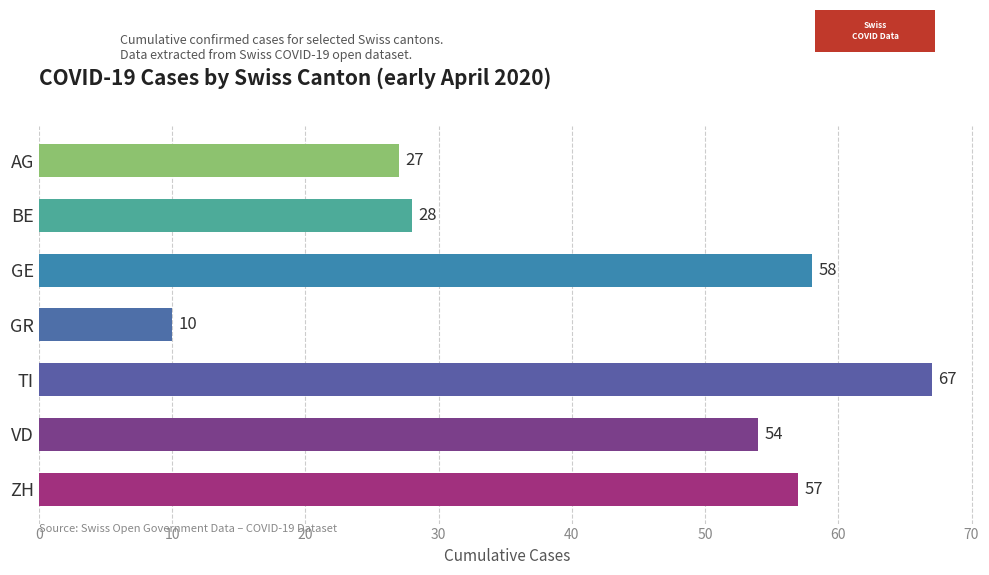

Rank the categories by value from highest to lowest.

TI, GE, ZH, VD, BE, AG, GR